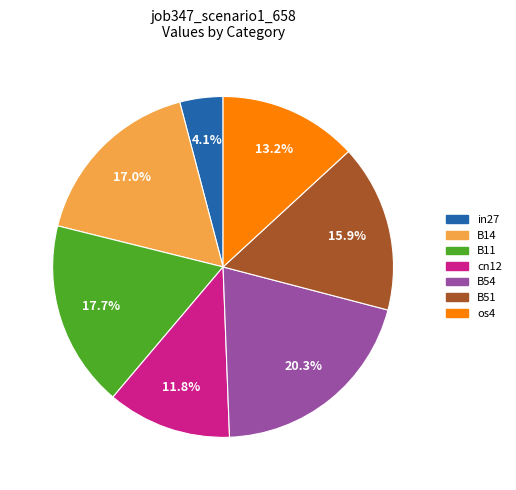

What portion of the pie excludes cn12?

88.2%